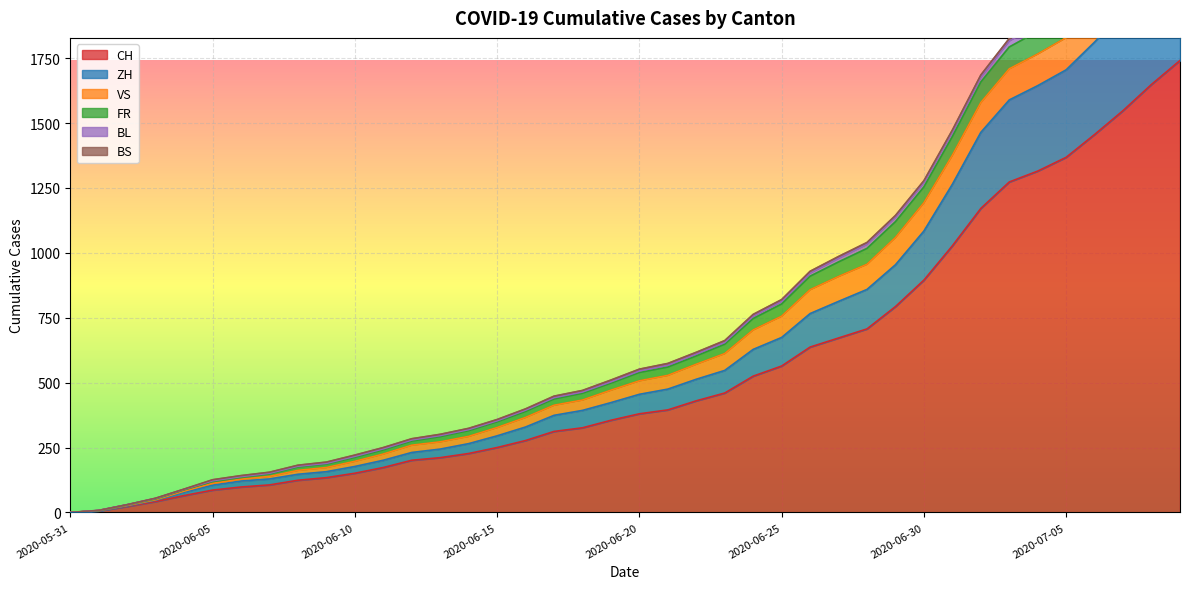

At which category does the chart reach its minimum across all series?

2020-05-31